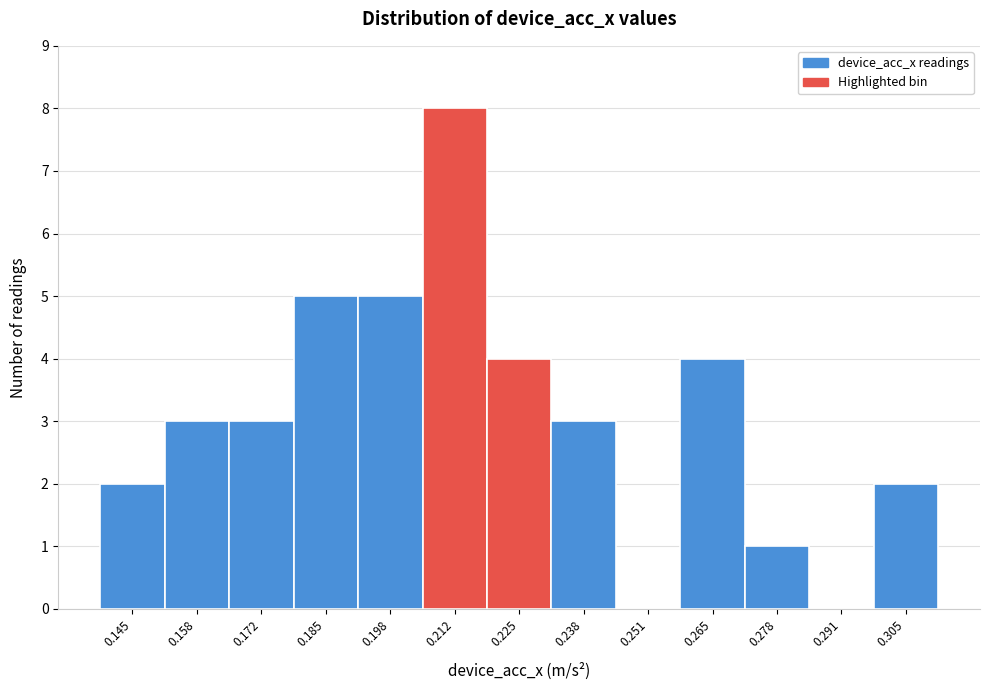

Over which range of the x-axis is the bar tallest?

0.204 to 0.218